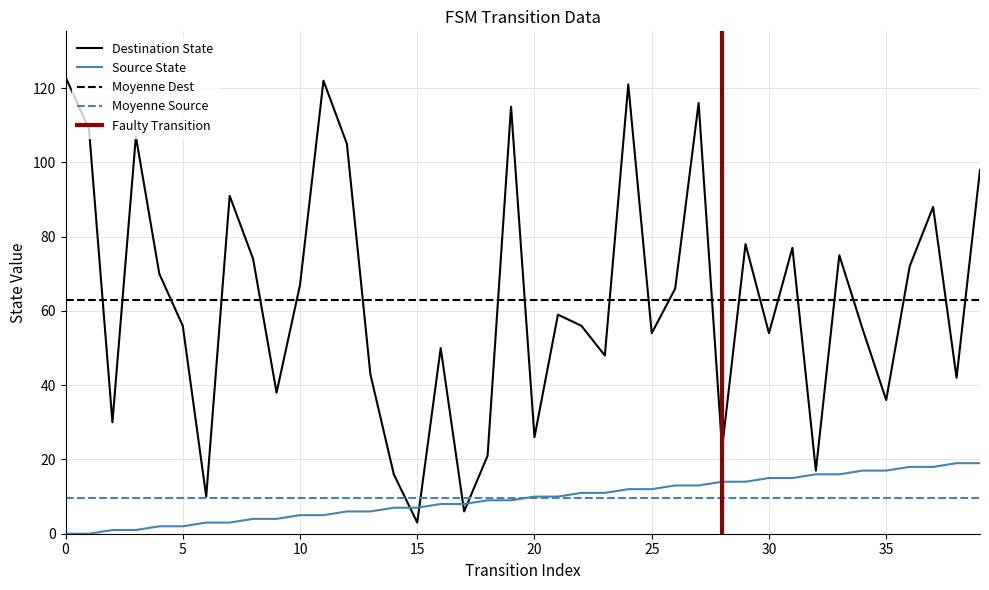

What is the value of the destination_state point at the 10th from the left?

38